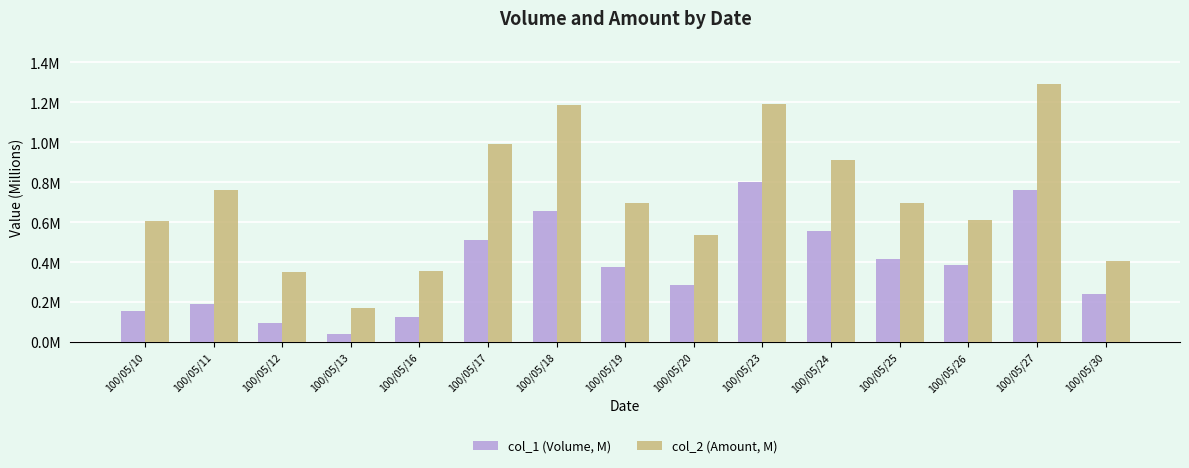

True or false: col_1 (Volume, M) has a value of 0.2 at 100/05/17.

False